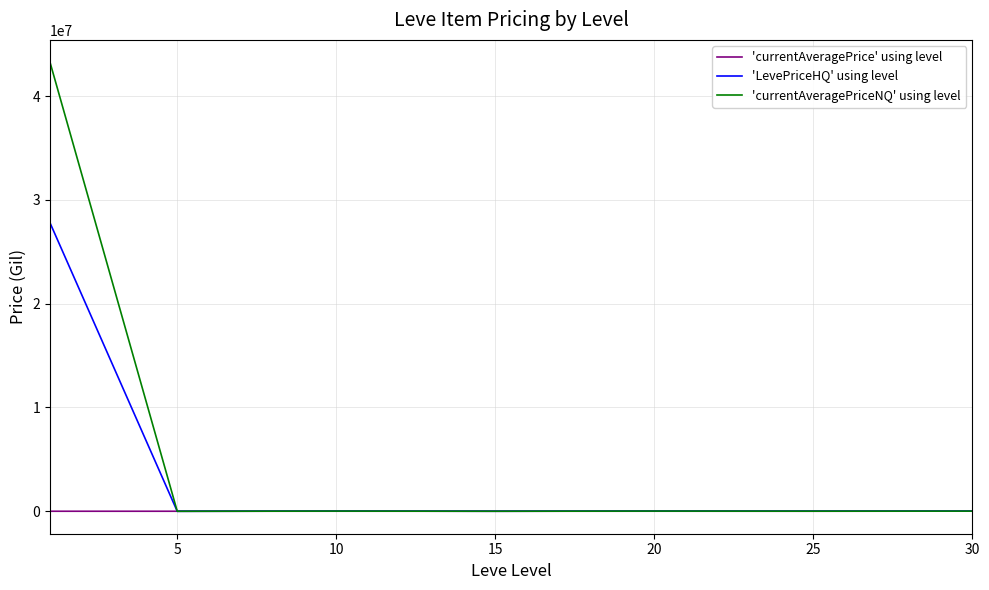

Does the chart display data point markers on the line(s)?

No